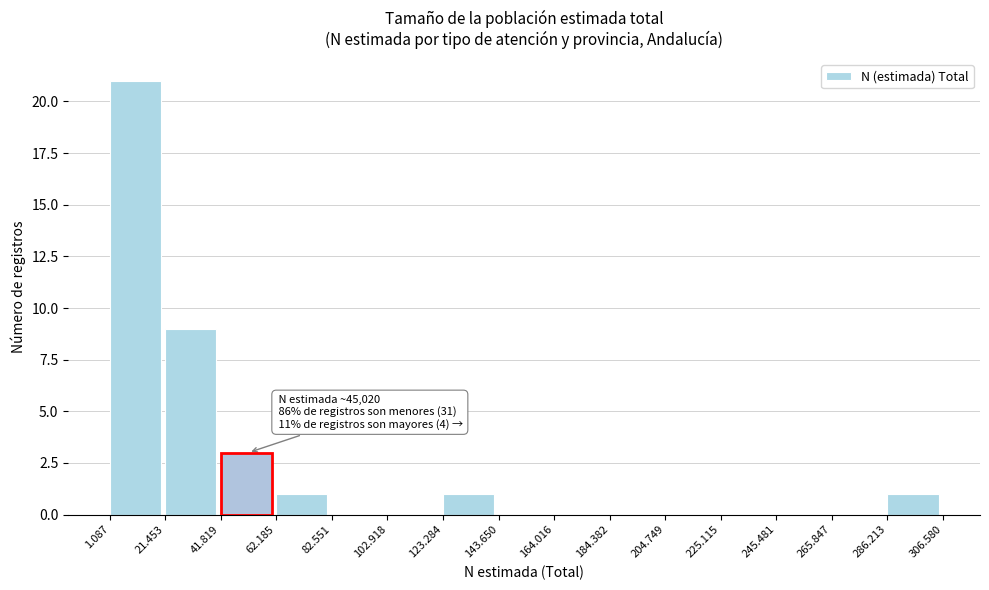

Reading left to right, transcribe all the data shown in this chart.

1.087=21	21.453=9	41.819=3	62.185=1	82.551=0	102.918=0	123.284=1	143.650=0	164.016=0	184.382=0	204.749=0	225.115=0	245.481=0	265.847=0	286.213=1